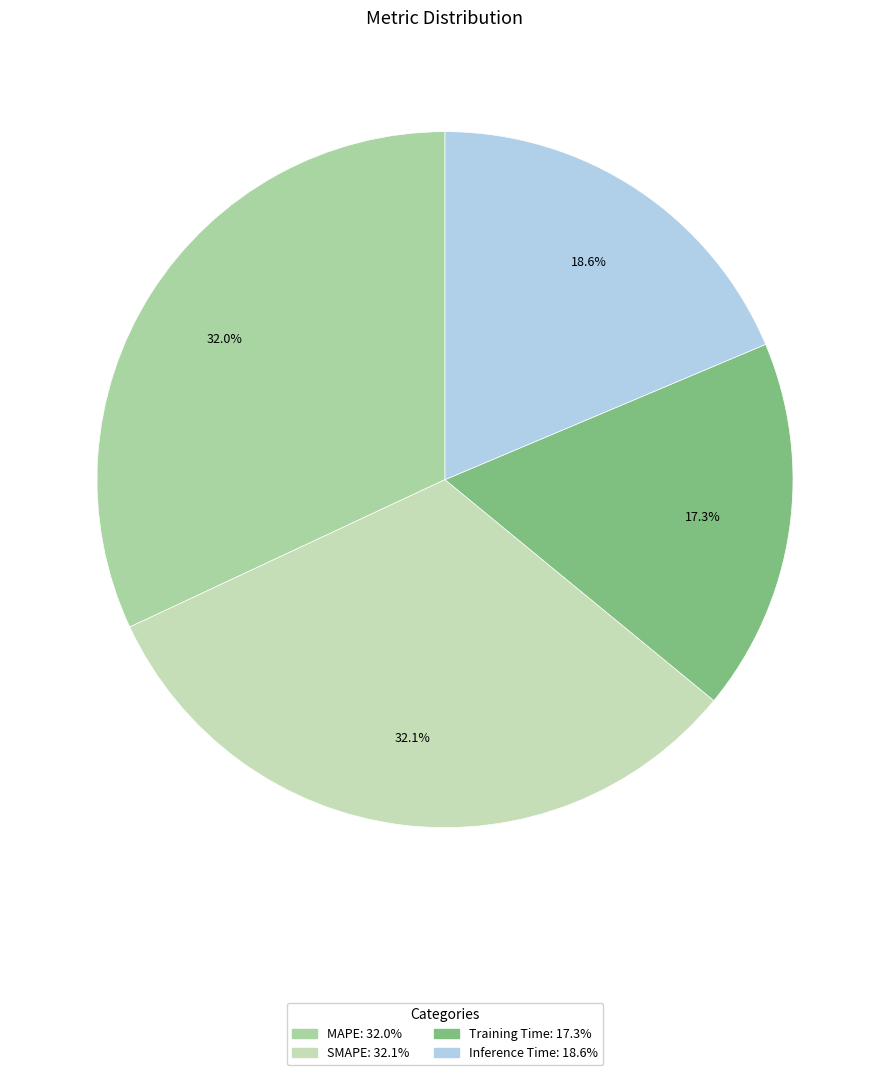

Rank the categories by value from highest to lowest.

SMAPE, MAPE, Inference Time, Training Time